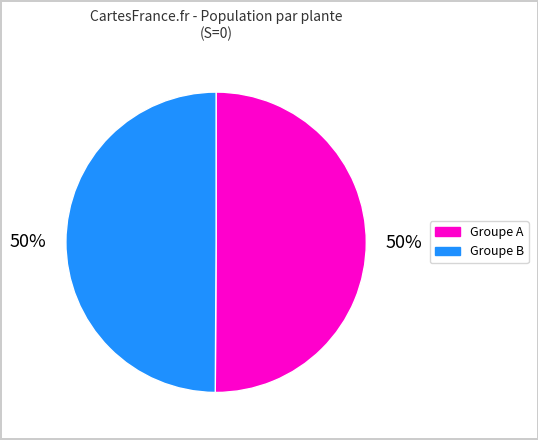

What percentage is the Groupe A slice, to the nearest percent?

50%